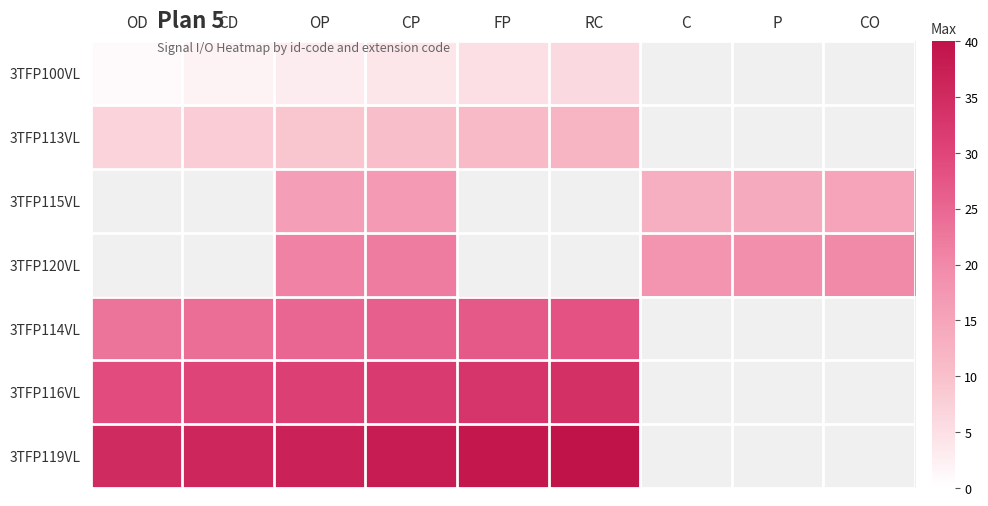

What is the greatest value displayed?

40.0